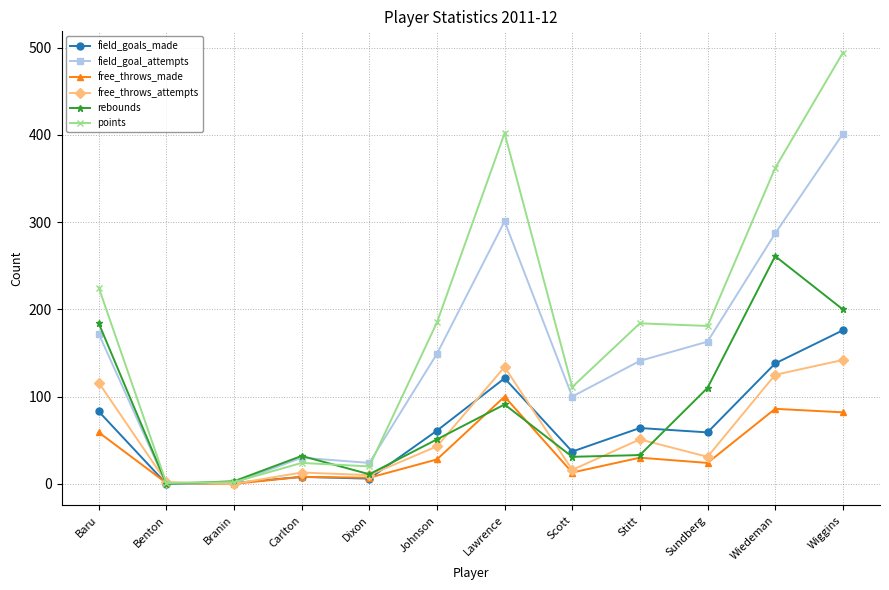

True or false: rebounds and free_throws_made cross at least once.

True